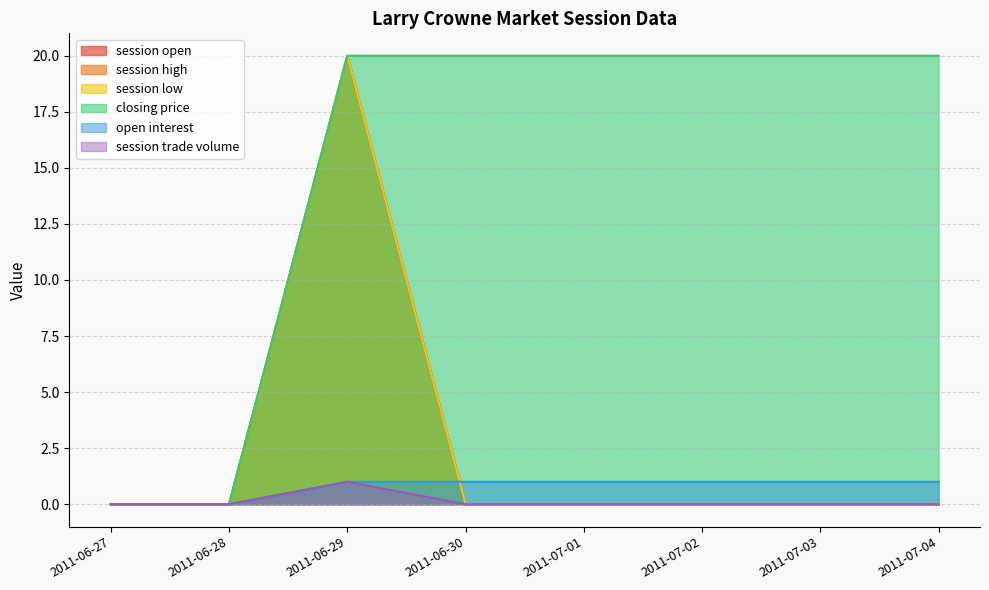

Which series has the largest total across all categories?

closing price